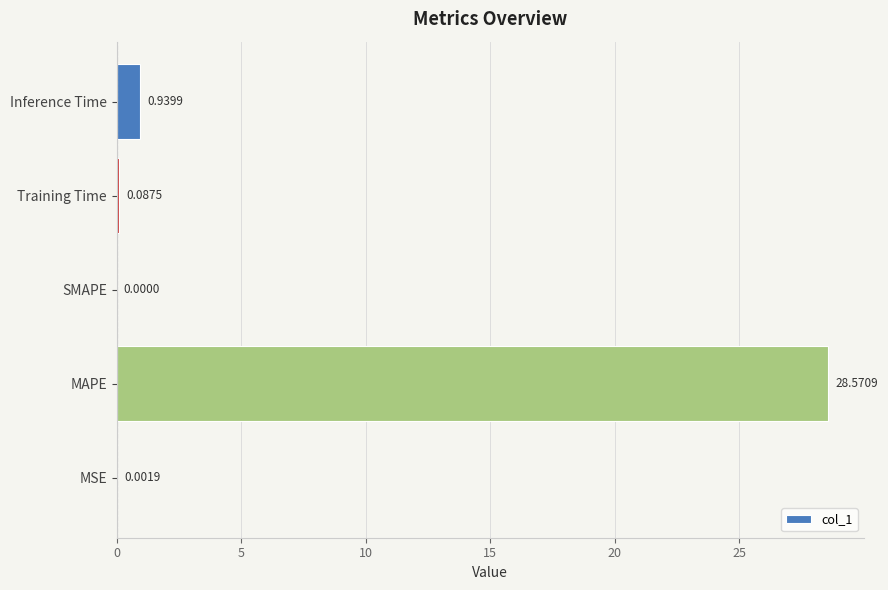

What is the sum of all values?

29.6